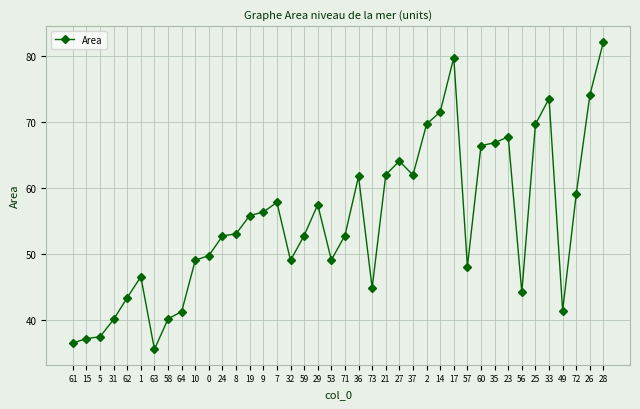

What is the value of the 1st point from the left?

36.5